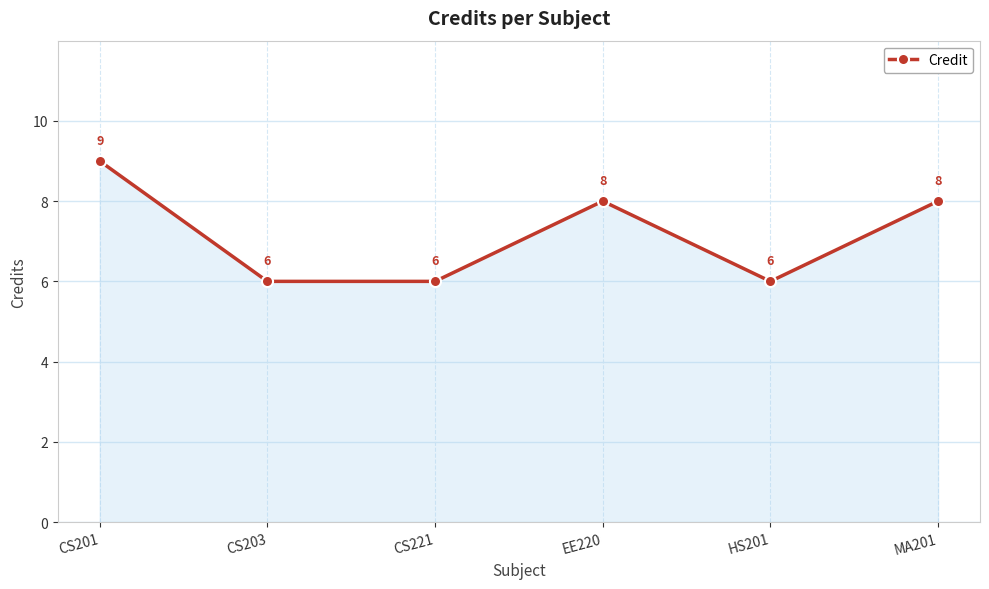

How many series are shown in this chart?

1